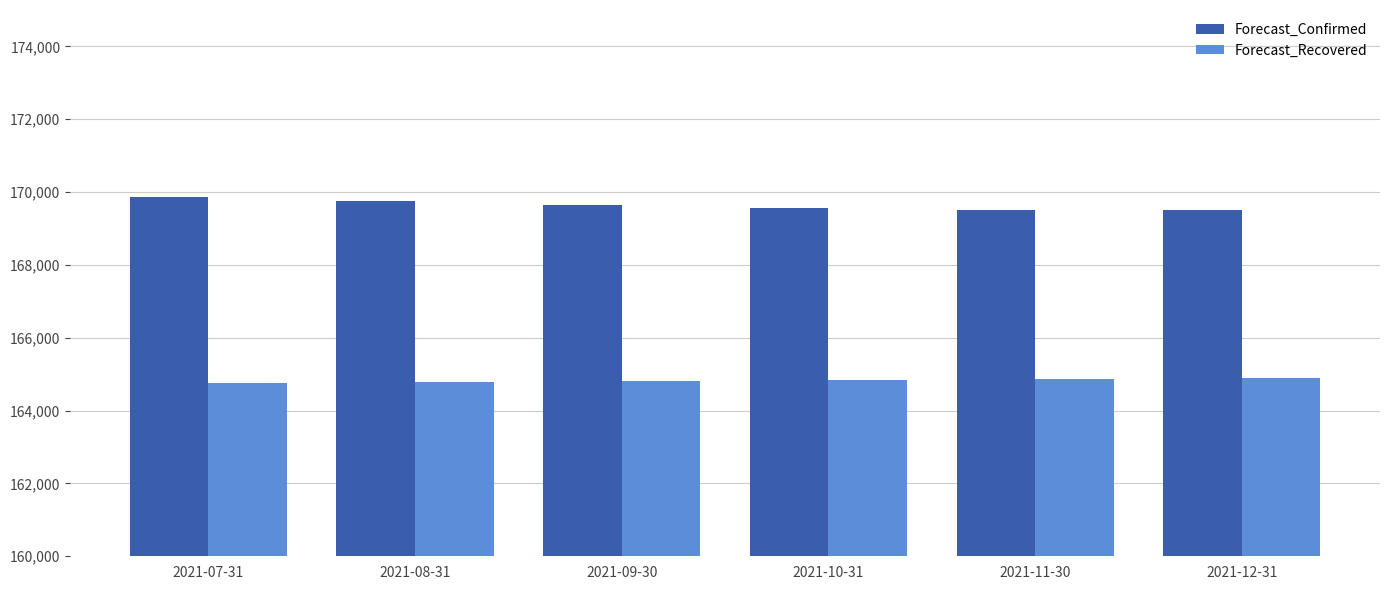

What is the difference between the highest and lowest values at 2021-09-30?

4834